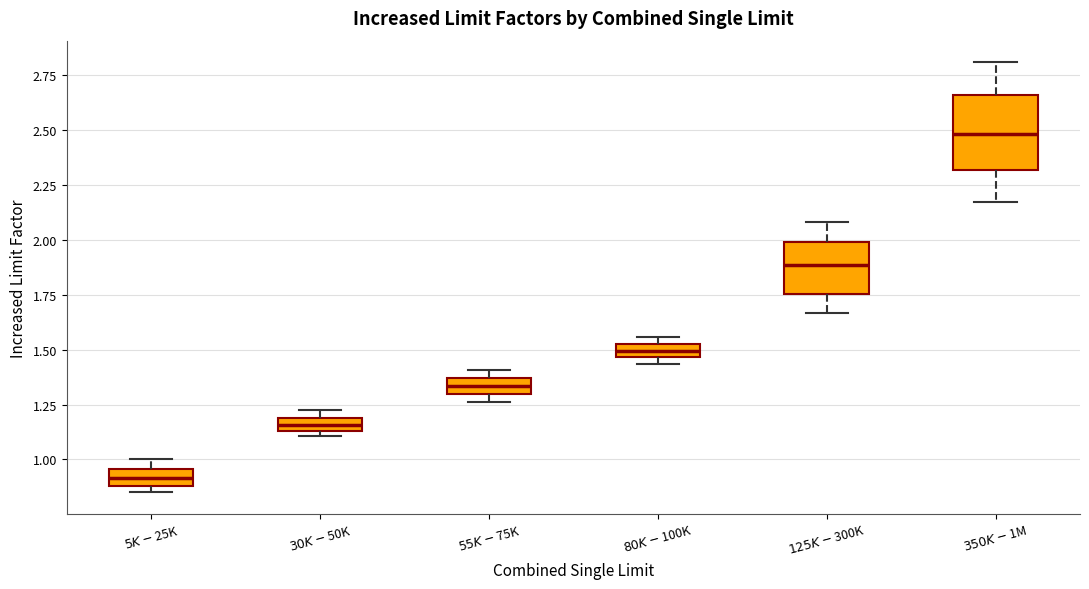

Which box's median line is the lowest?

$5K-$25K